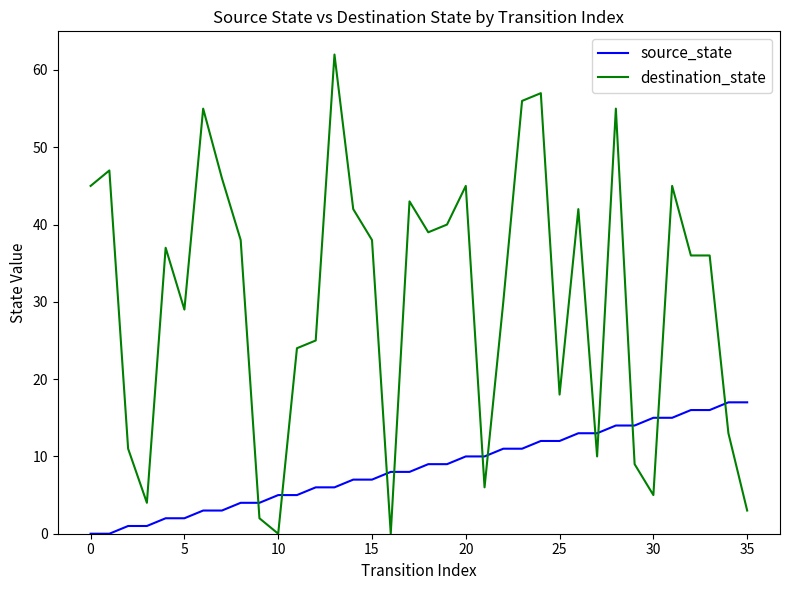

List the series in order of their overall mean, lowest first.

source_state, destination_state